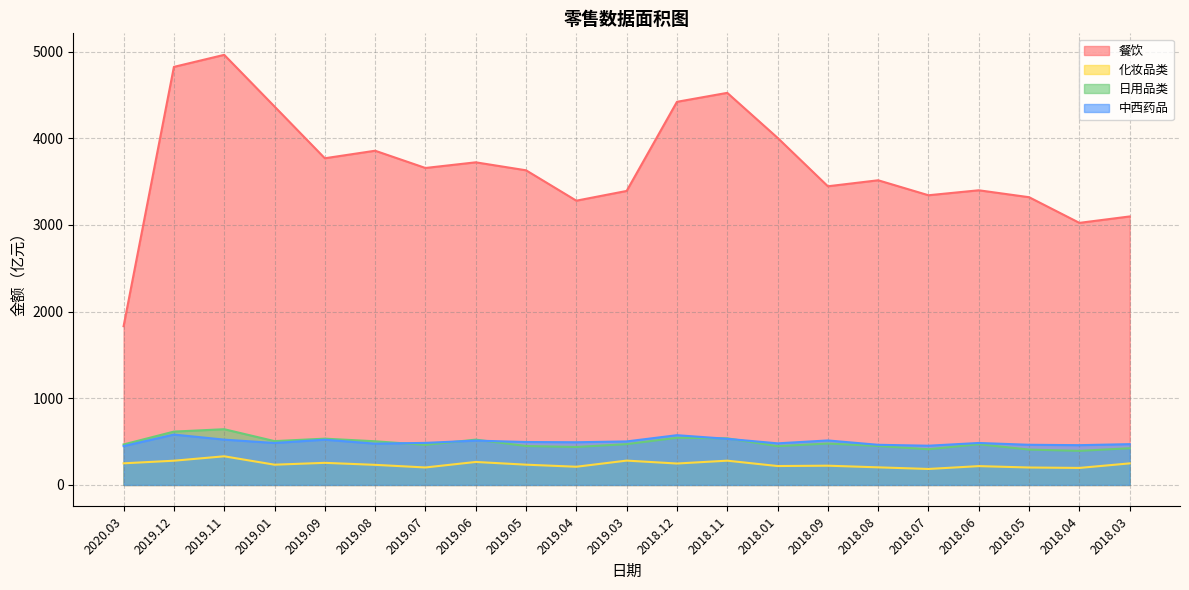

Reading left to right, what are all the values shown in this chart?

餐饮: 1832.0	4824.6	4963.7	4367.5	3770.2	3857.1	3658.0	3723.3	3631.3	3280.7	3393.0	4421.6	4525.0	4006.0	3446.9	3516.1	3343.2	3400.6	3320.7	3024.5	3098.6
化妆品类: 249.5	279.6	330.6	233.7	255.0	231.9	201.7	265.2	233.9	210.0	280.8	247.2	280.0	218.2	222.1	203.1	184.4	217.2	201.3	196.3	248.9
日用品类: 467.3	615.6	643.1	505.9	534.1	503.9	462.4	522.9	449.2	438.2	470.8	544.5	537.7	447.5	477.9	449.4	411.9	469.8	408.0	393.4	423.5
中西药品: 448.1	581.5	522.9	484.2	522.2	476.3	485.3	511.6	495.5	492.7	502.2	574.1	532.3	480.1	513.5	463.2	452.8	484.4	463.5	459.0	470.9